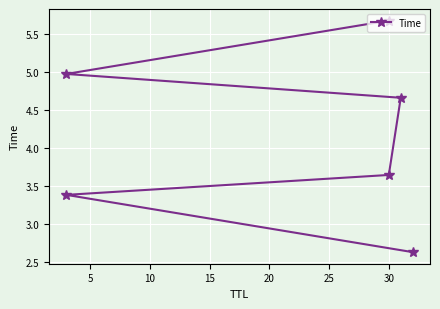

How many values are between 3 and 4?

2